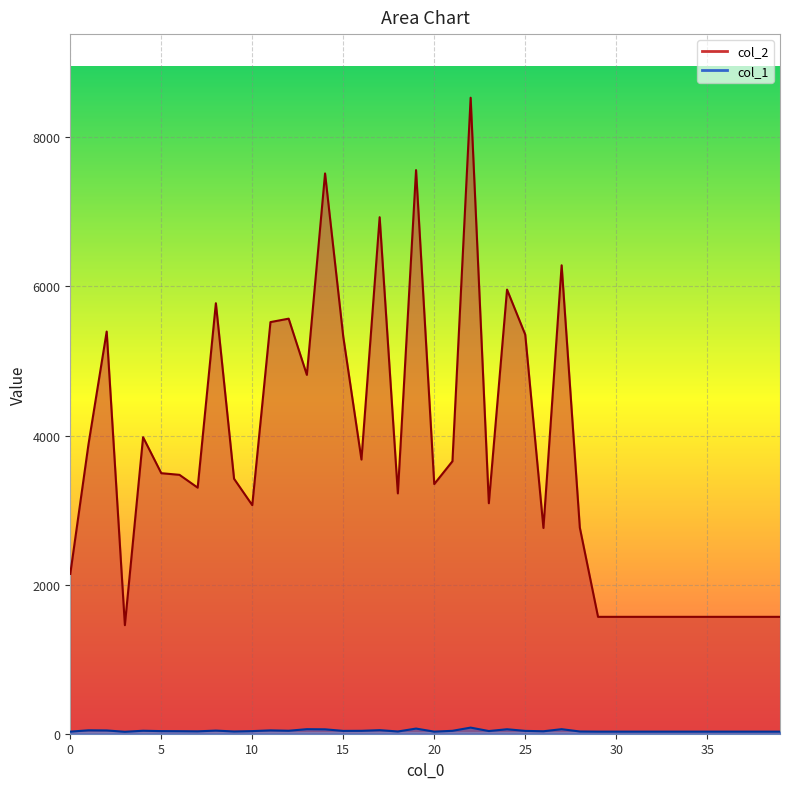

Which series has the largest range (max minus min)?

col_2